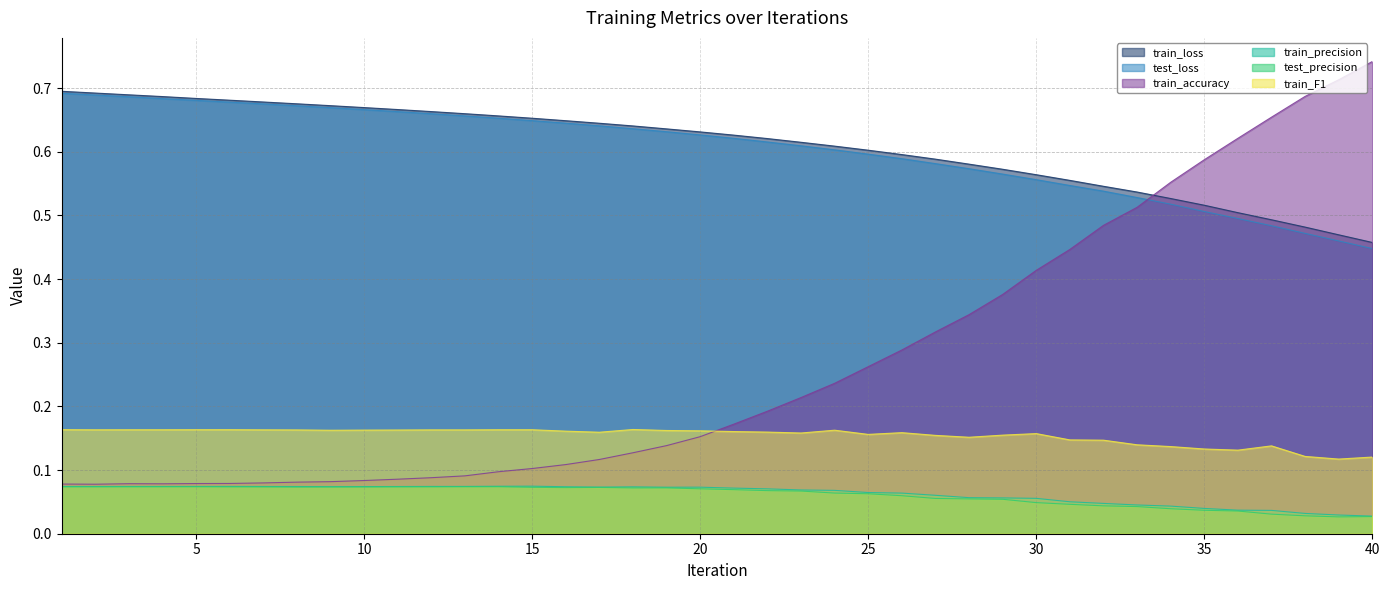

How many lines are shown in the chart?

6